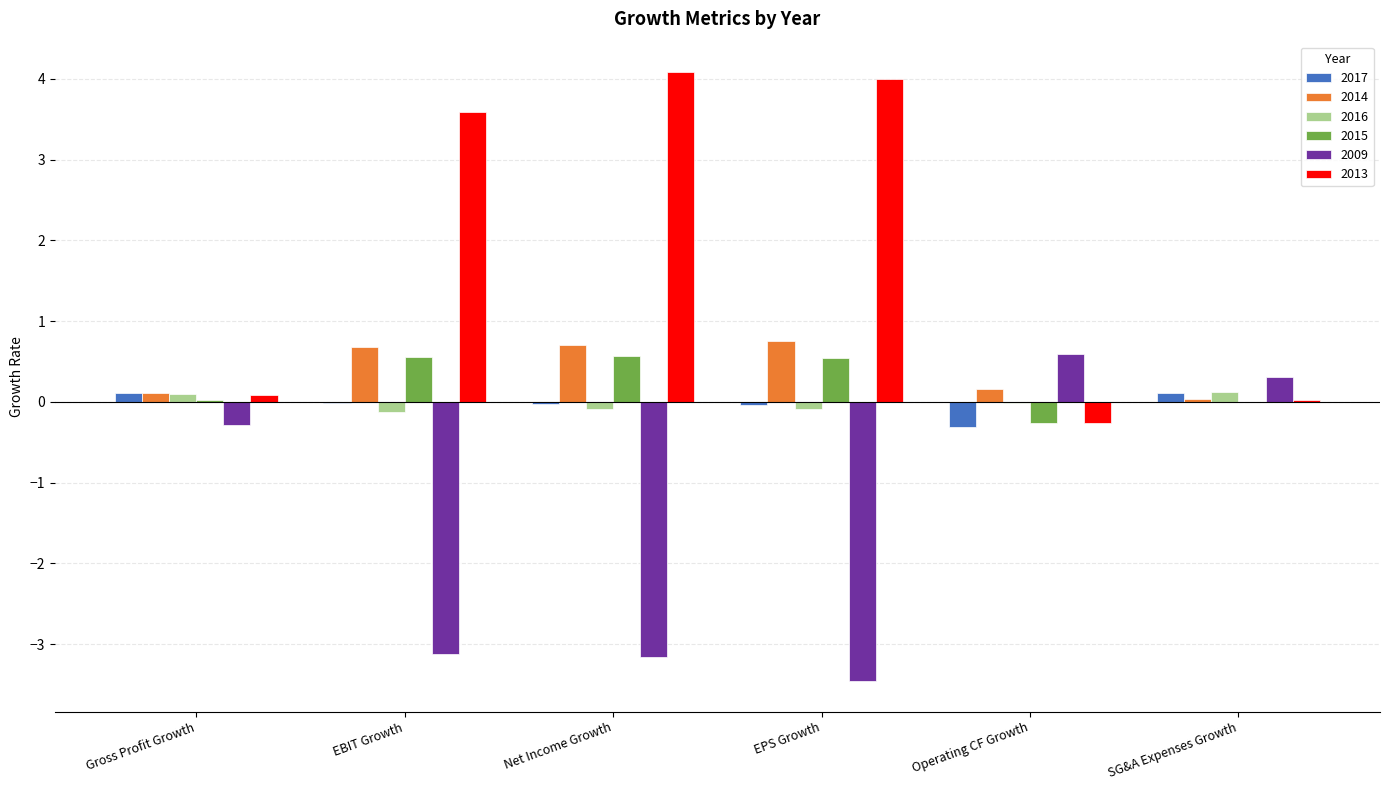

What is the maximum value for 2009?

0.6